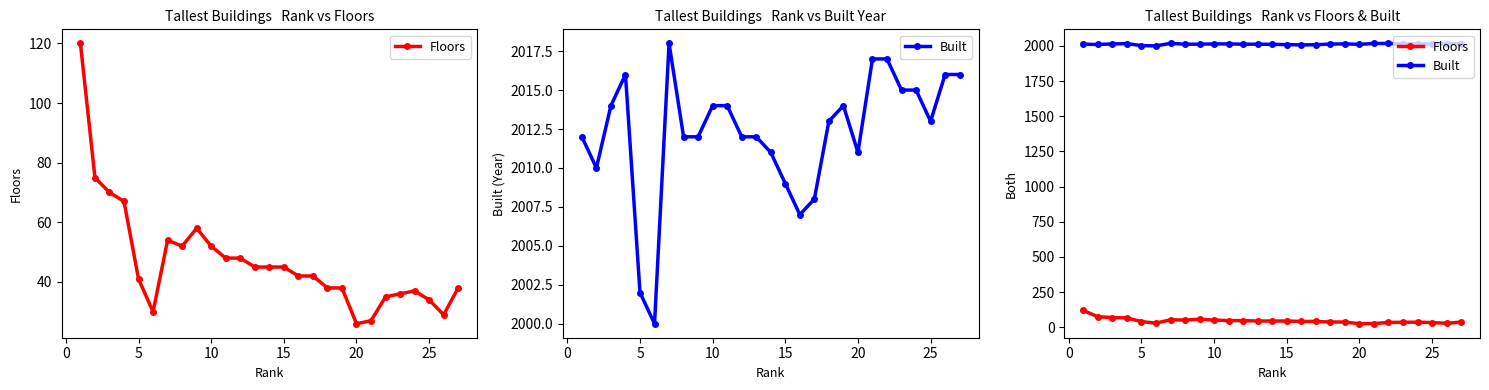

Which series has the largest range (max minus min)?

Floors